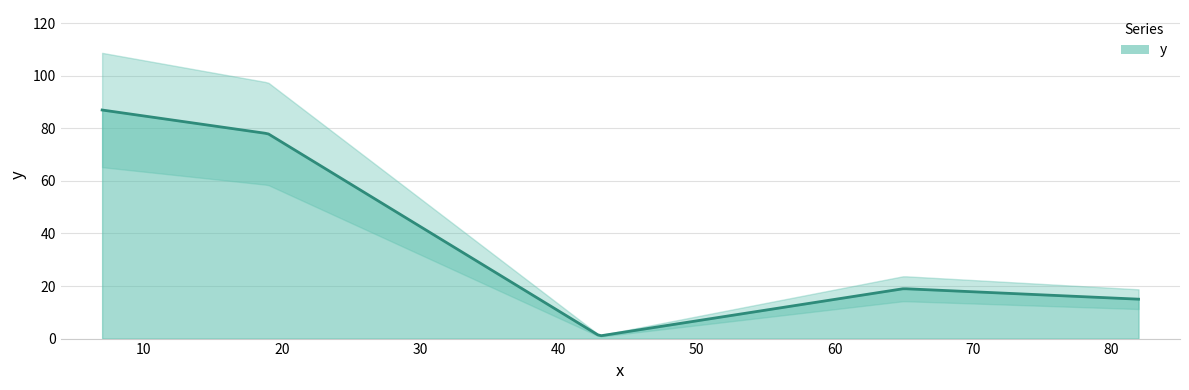

What is the value of the 1st point from the left?

87